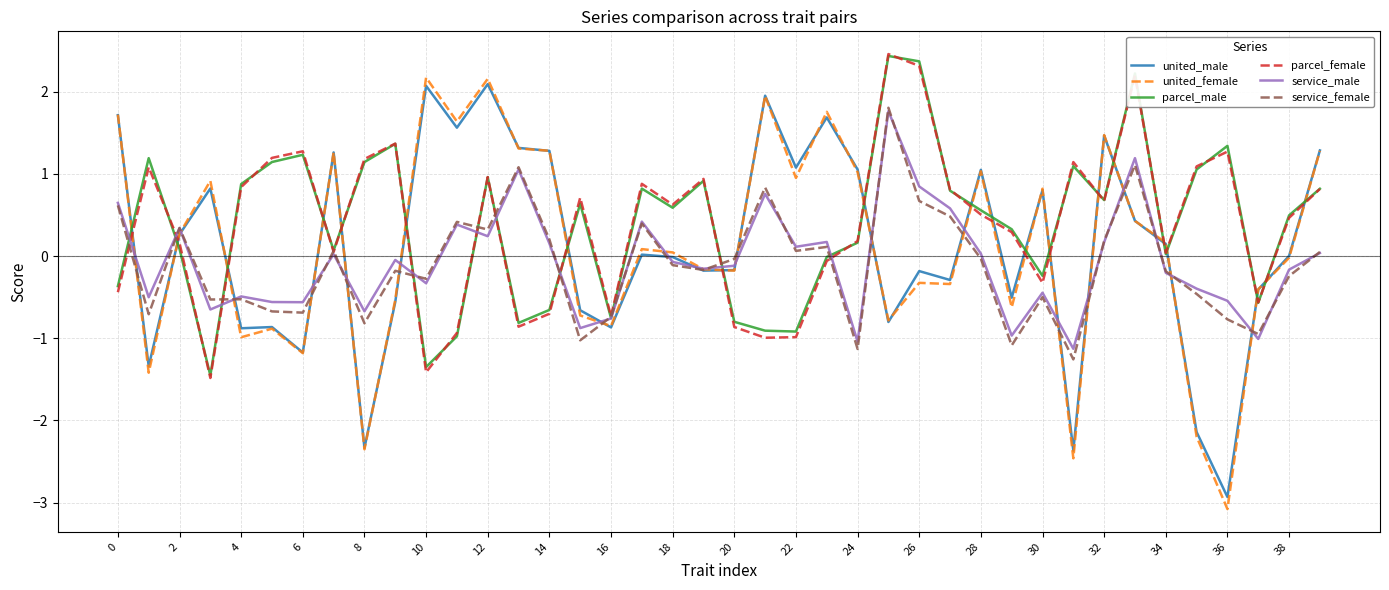

What is the difference between the maximum and second lowest values in the united_female series?

4.6